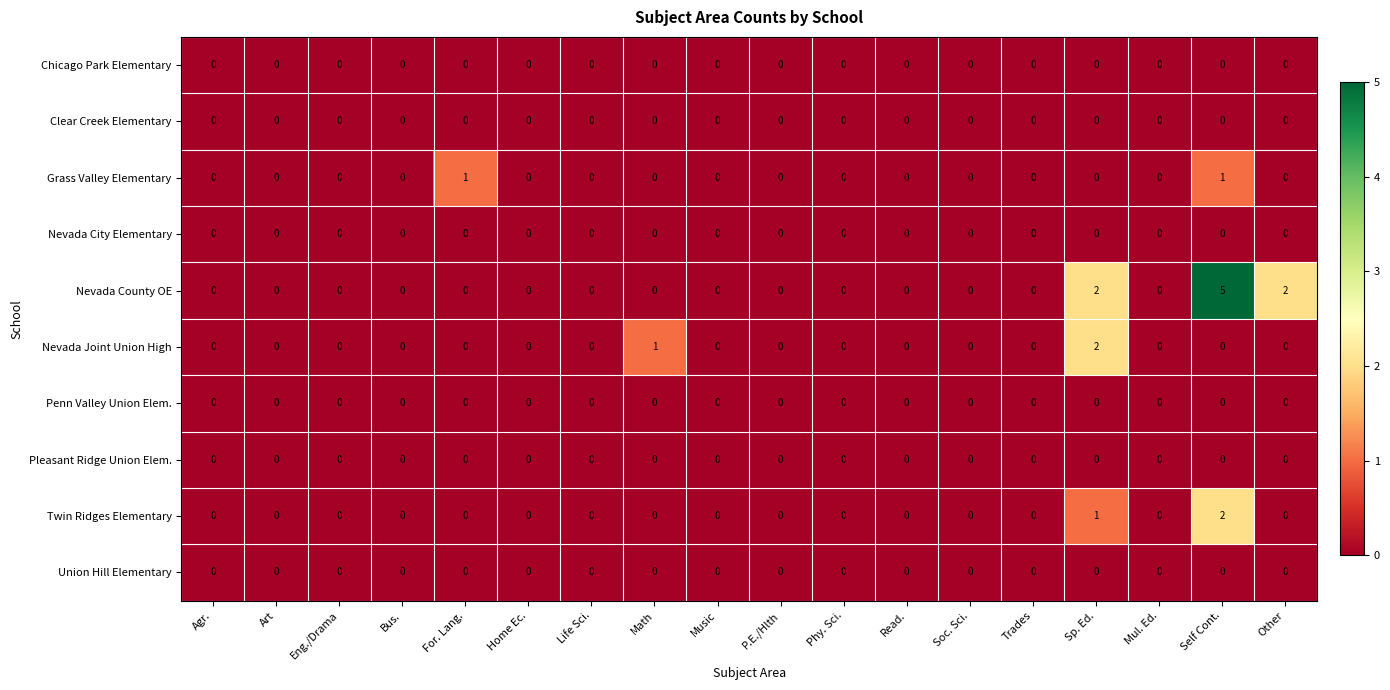

At which category is the sum across all series the highest?

Self Cont.